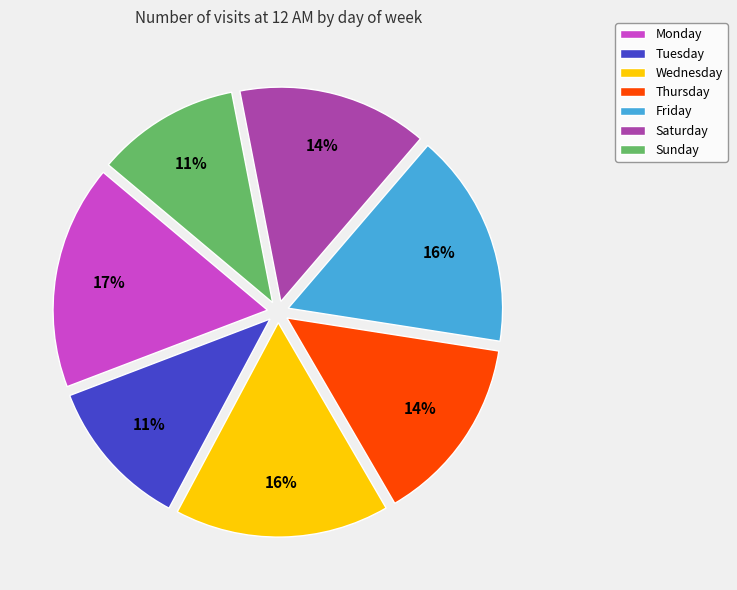

Is the sum of Wednesday and Thursday greater than half?

No